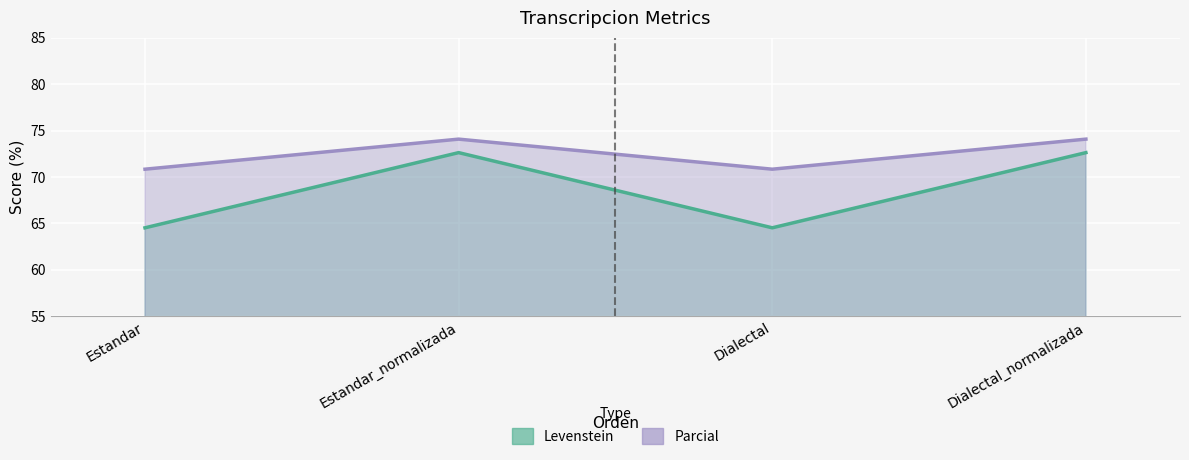

The value of Parcial at Dialectal_normalizada is 109.5. True or false?

False